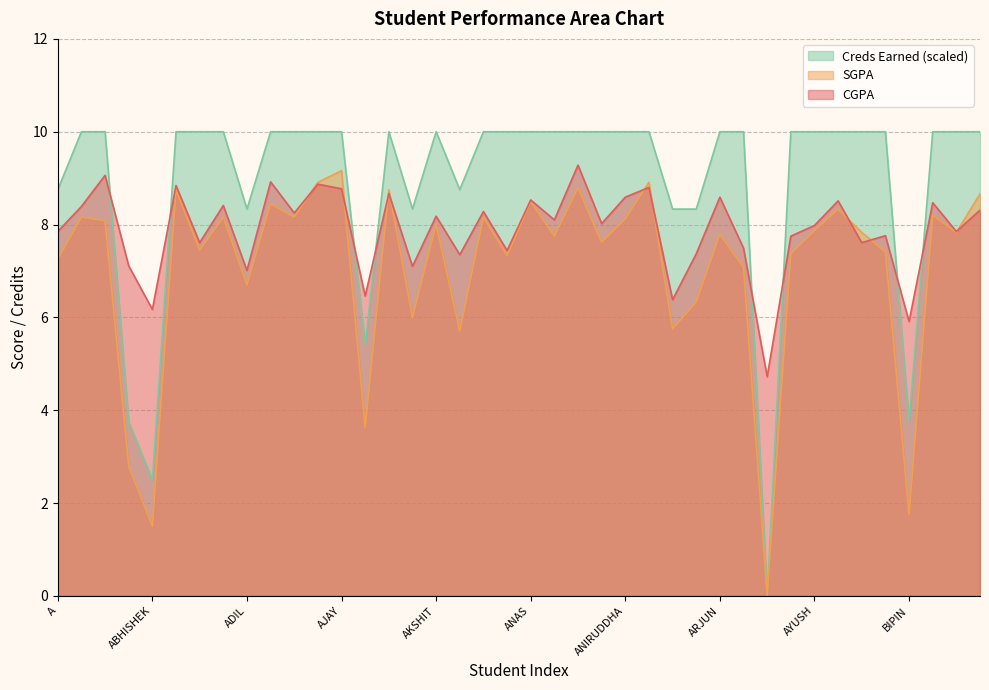

The value of SGPA at AKASH S KADAPATTI is 12.2. True or false?

False